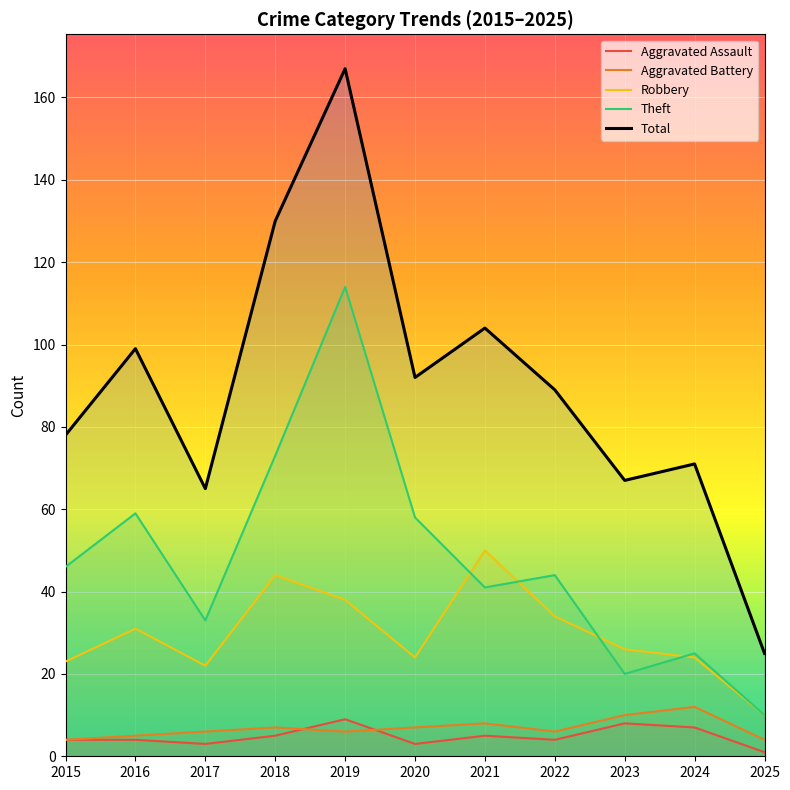

At 2024, list the series in order from largest to smallest.

Total, Theft, Robbery, Aggravated Battery, Aggravated Assault